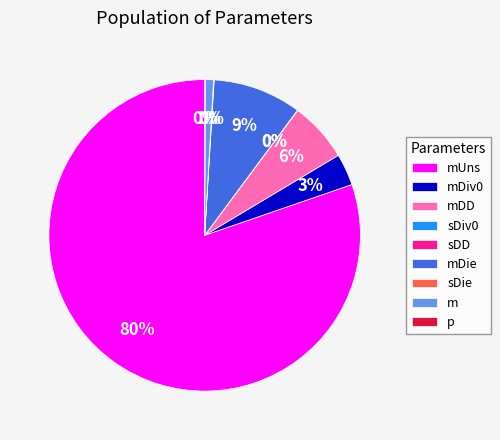

Is the sum of mUns and mDie greater than half?

Yes